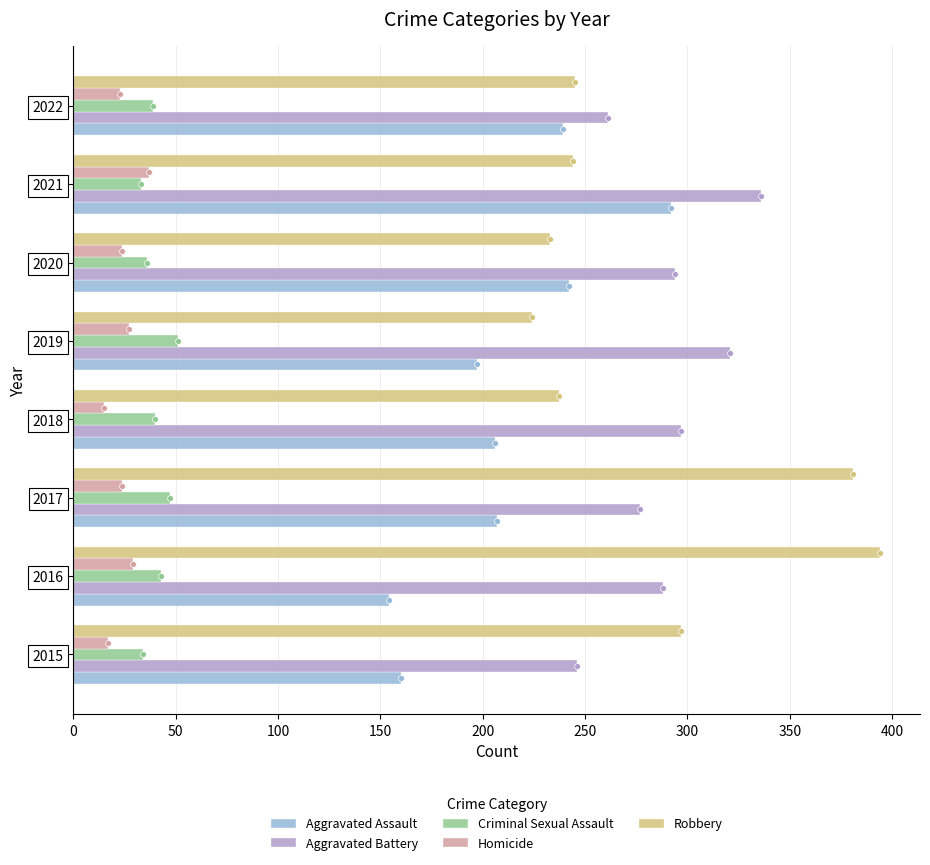

Is the value of Aggravated Battery at 2016 greater than the value of Criminal Sexual Assault at 2016?

Yes